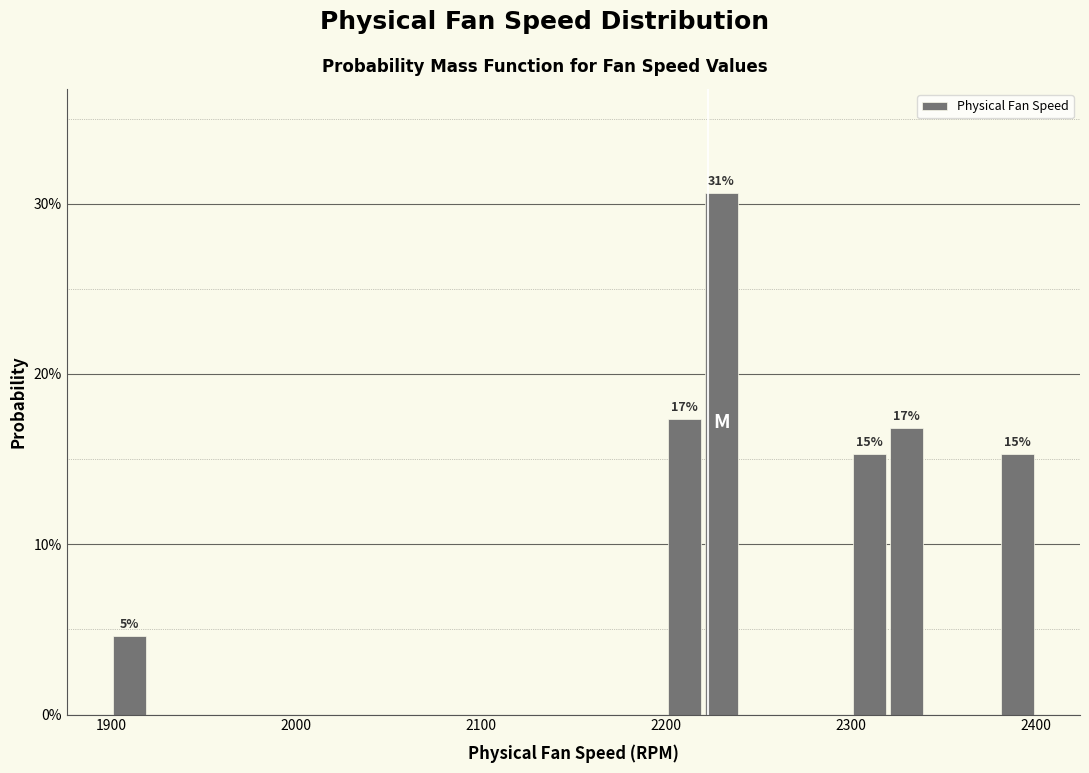

Read against the x-axis, roughly where is the centre of the tallest bar?

2230